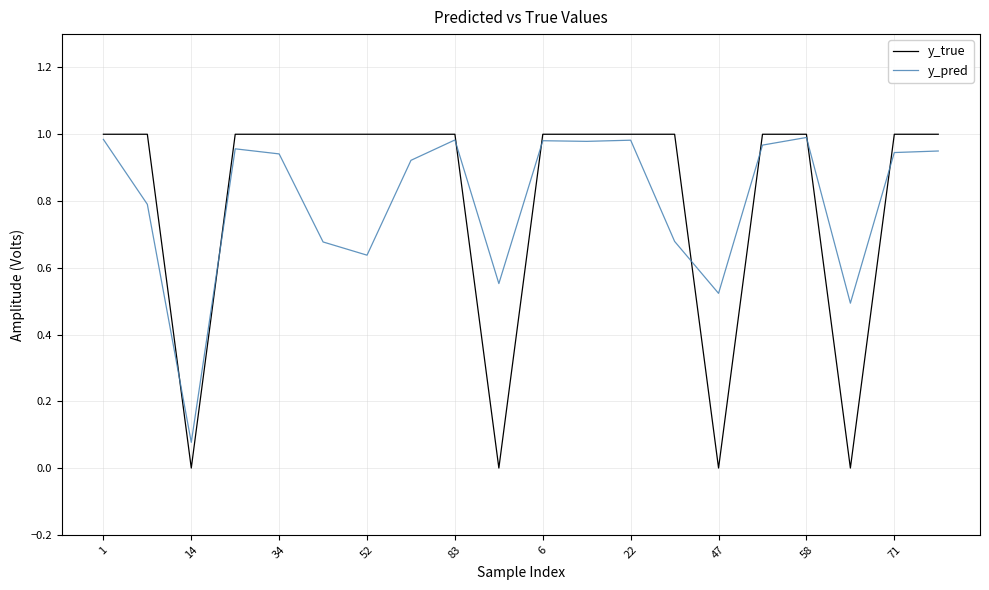

What are all the series names shown in the legend?

y_true, y_pred